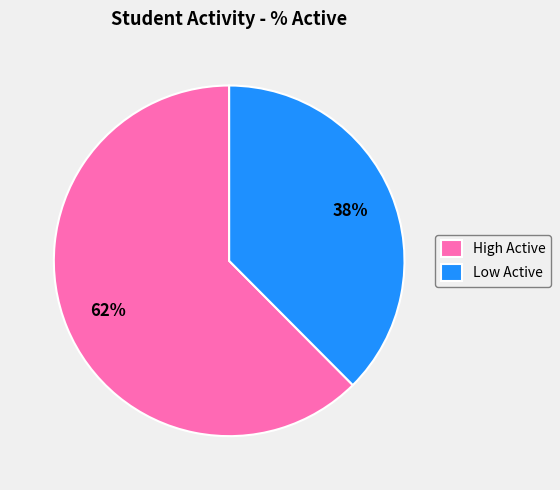

What percentage is the High Active slice, to the nearest percent?

62%